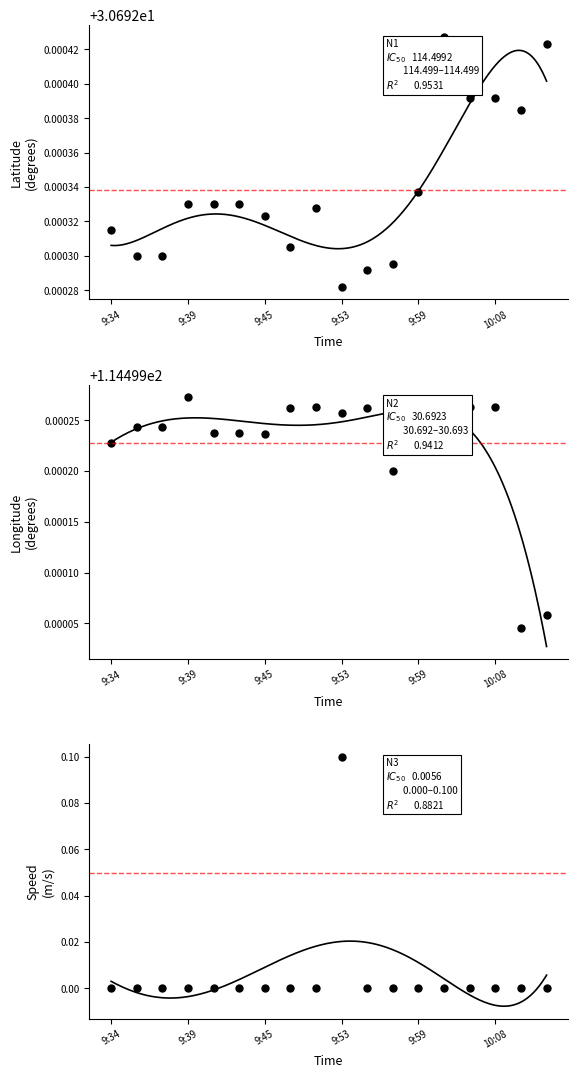

What is the lowest value of the longitude series?

114.5